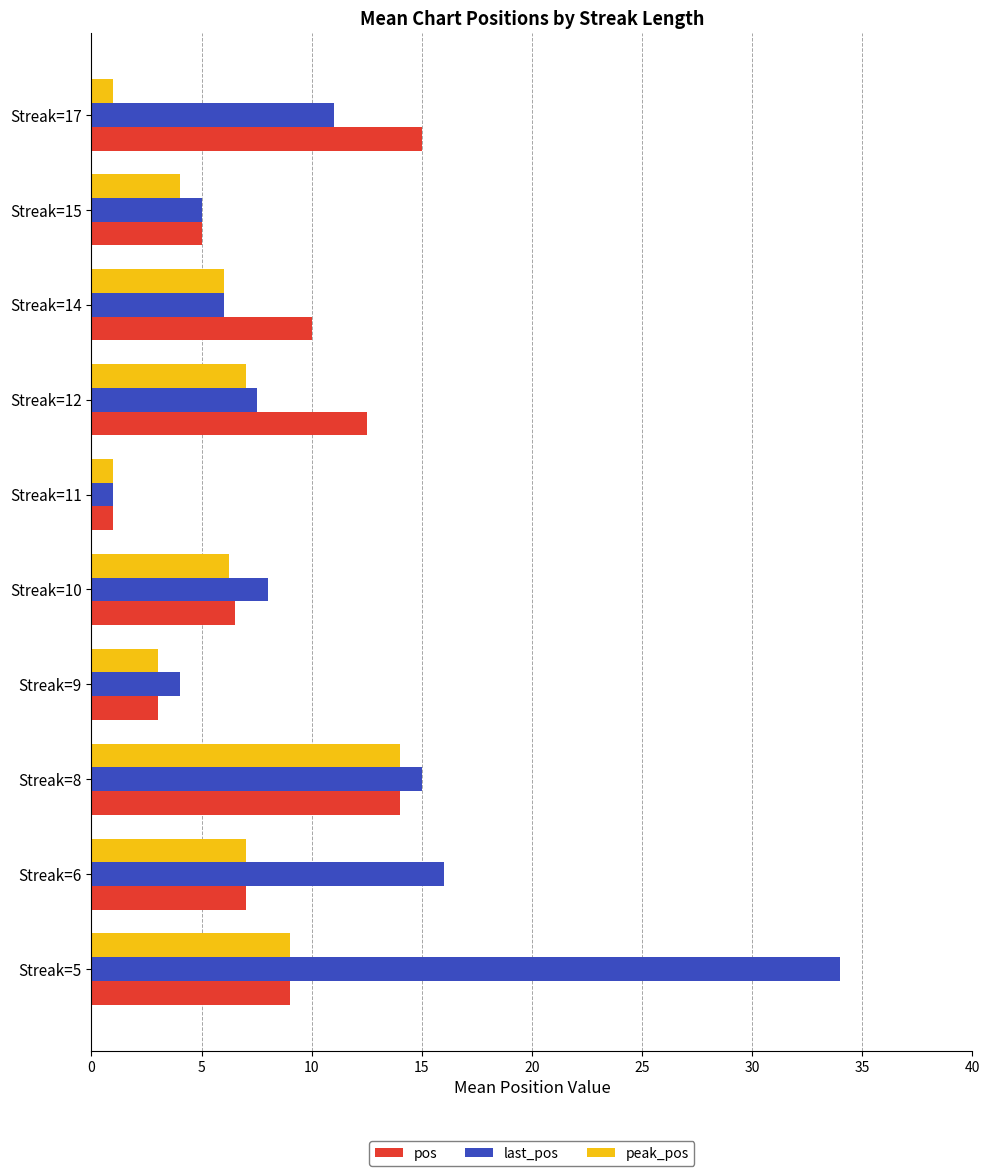

The value of last_pos at Streak=8 is 4.6. True or false?

False